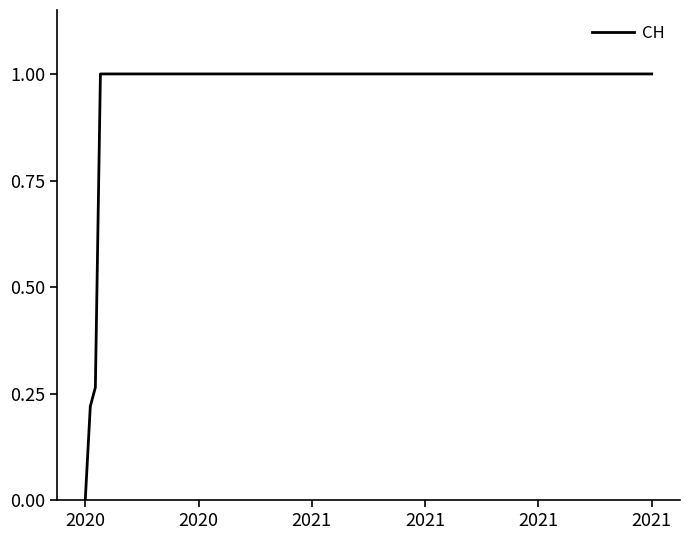

What is the greatest value displayed?

1.0